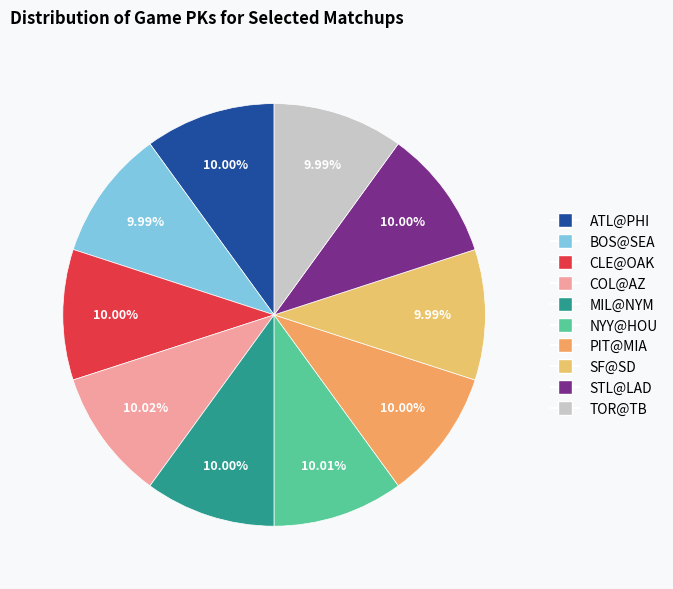

What is the total percentage of SF@SD and NYY@HOU?

20.0%